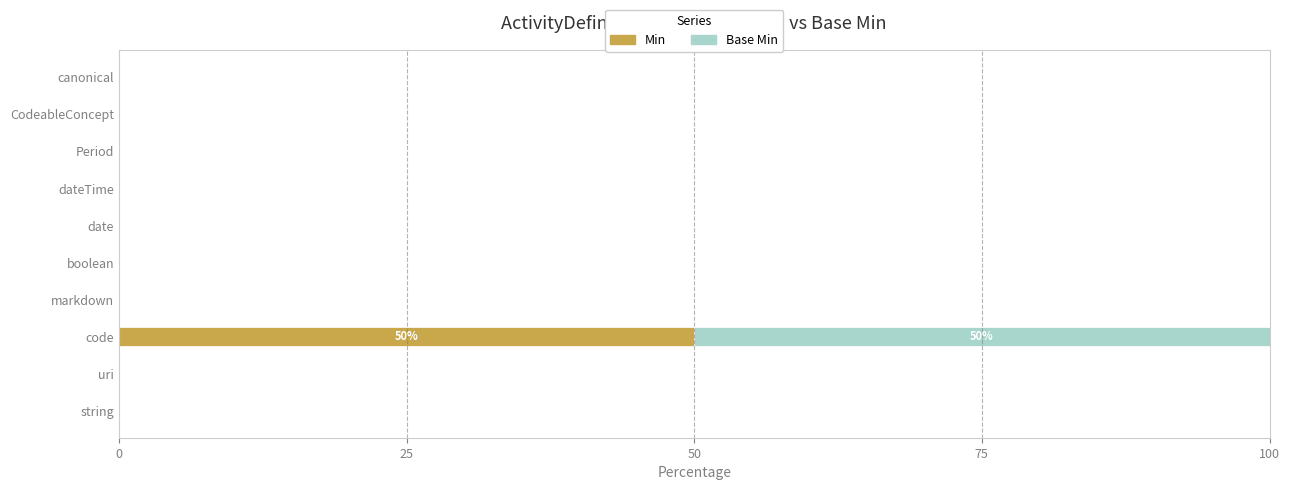

The value of Min at code is 12. True or false?

False